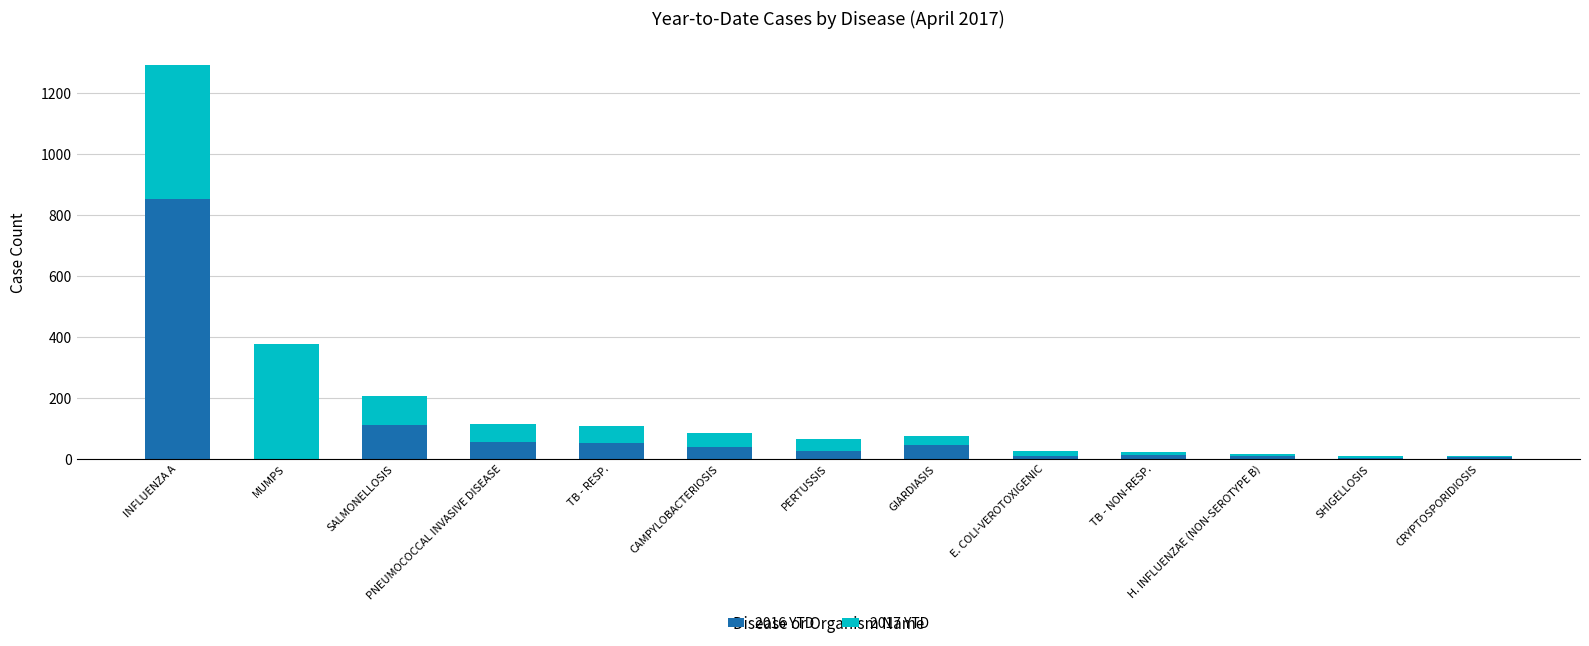

True or false: 2016 YTD has a value of 52 at TB - RESP..

True